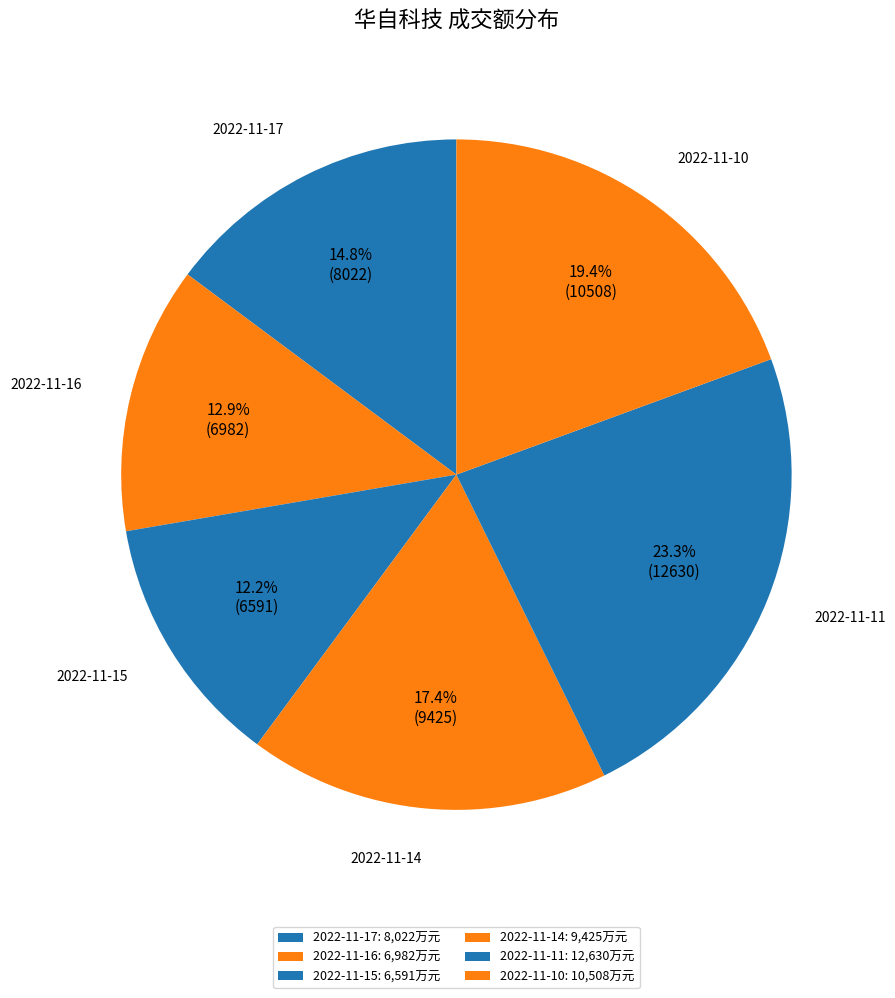

Which category has the biggest portion of the pie?

2022-11-11